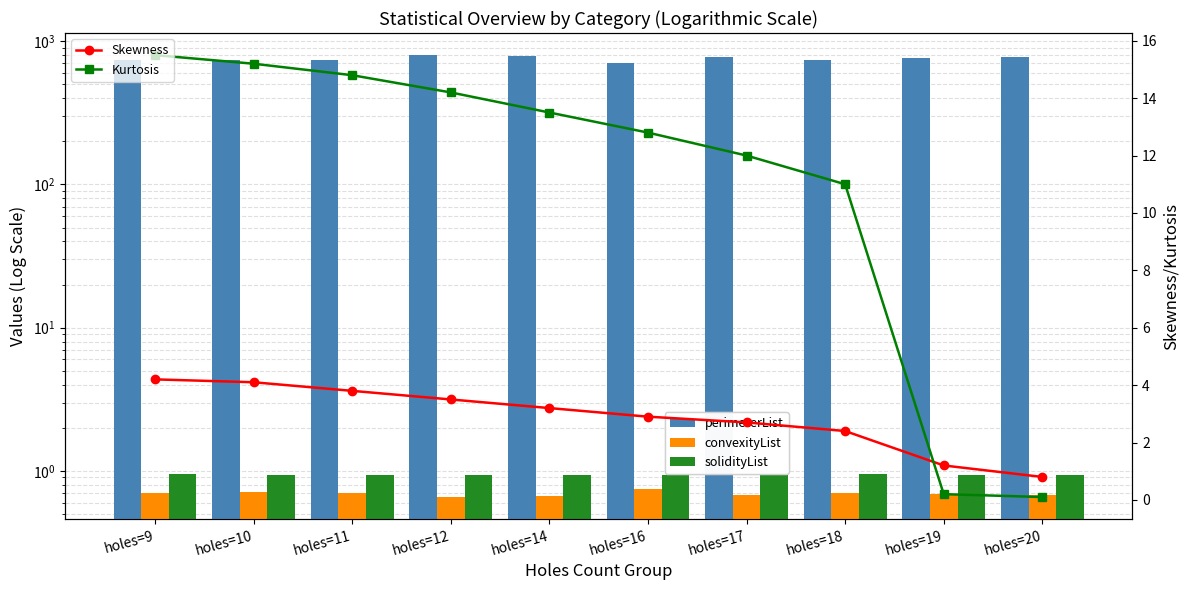

True or false: perimeterList has a value of 1360.6 at holes=14.

False